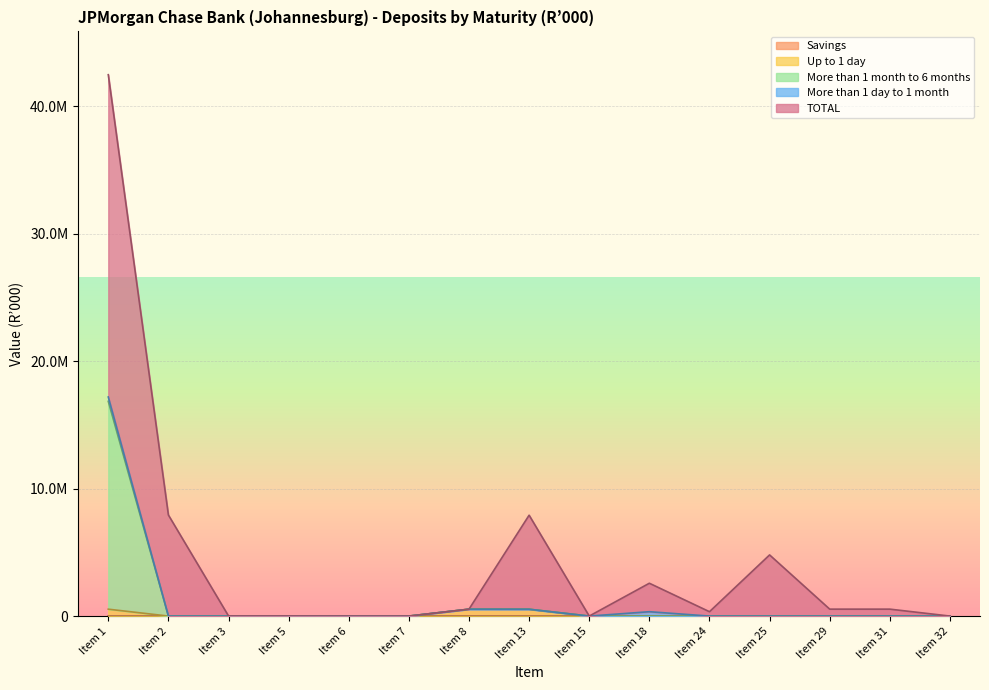

True or false: More than 1 month to 6 months and Up to 1 day cross at least once.

False